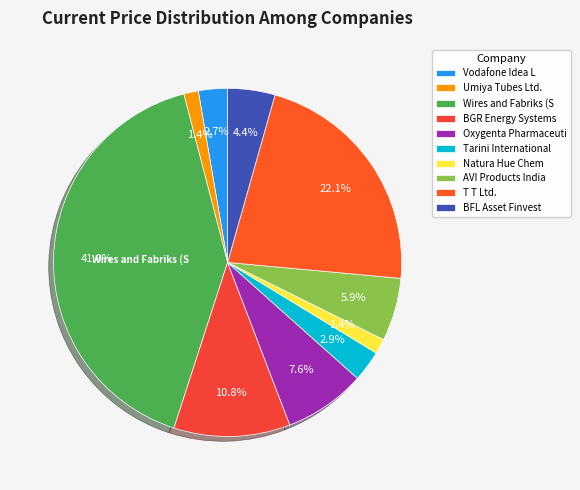

How many slices are in this pie chart?

10